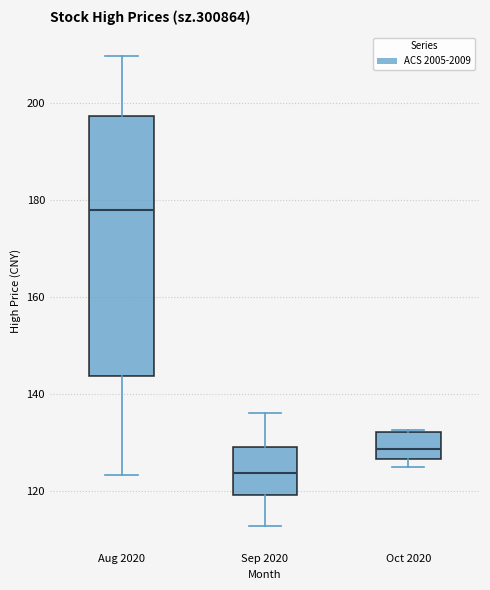

Which box has the lowest median line?

Sep 2020